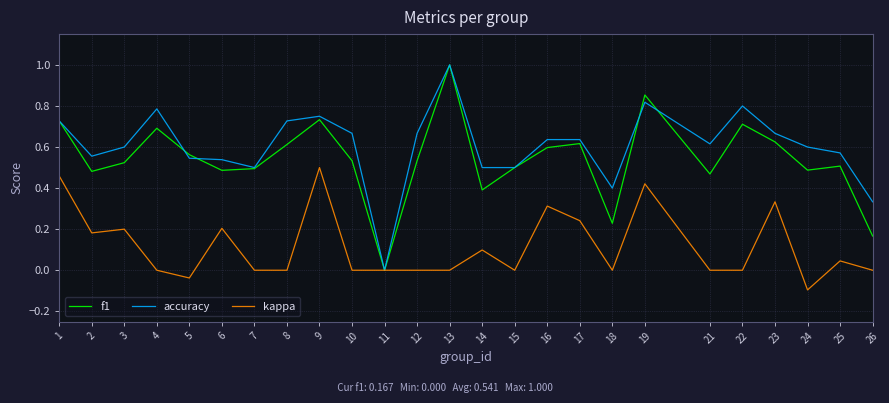

Is this an area chart (filled region under the line)?

No